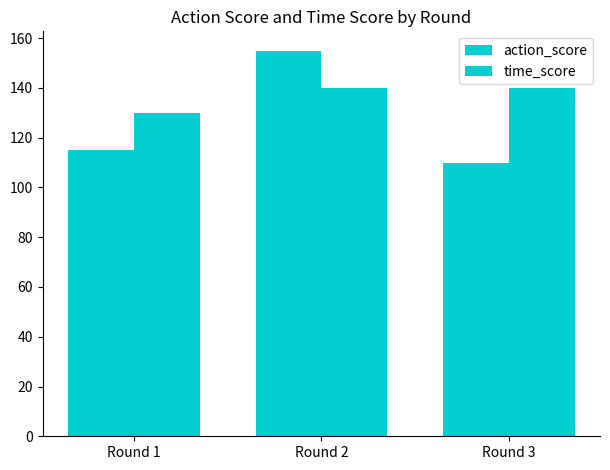

What is the value of the action_score bar at the 3rd from the left?

110